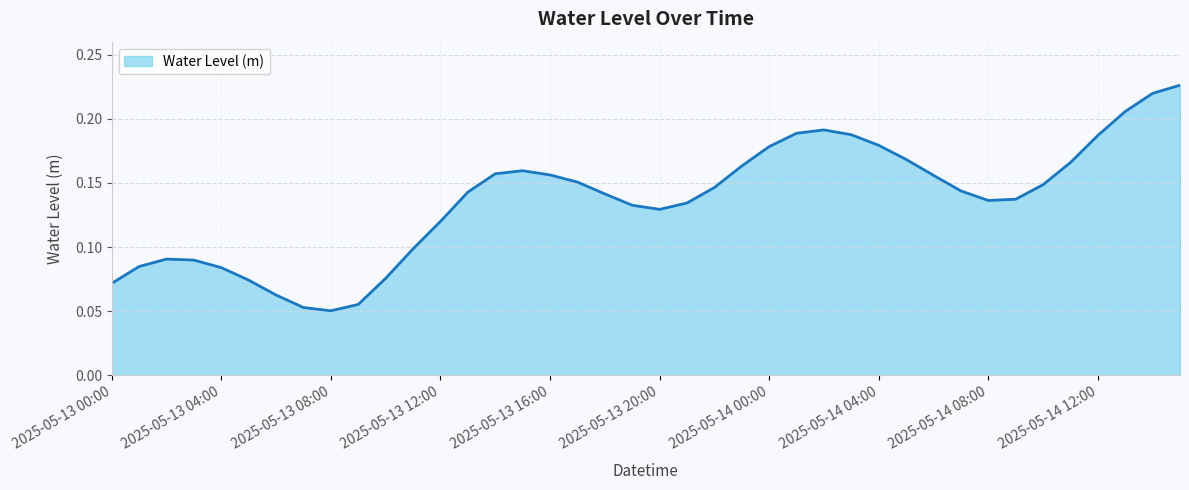

Which category has the lowest value across all series?

2025-05-13 08:00